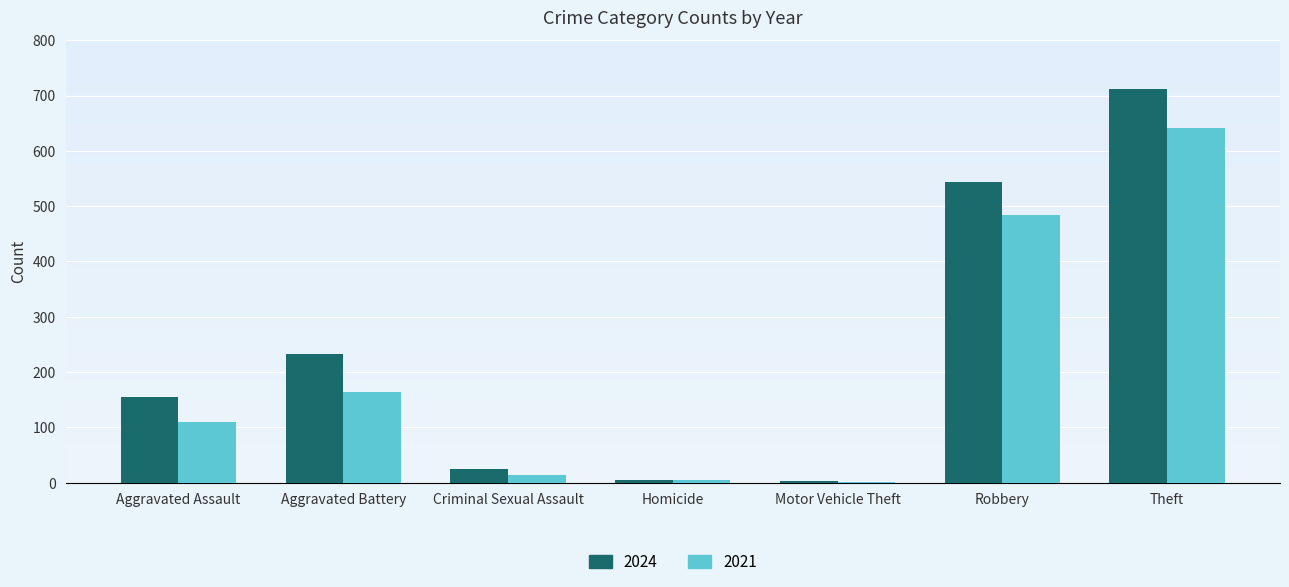

Where is 2024 nearest to the value 357?

Aggravated Battery